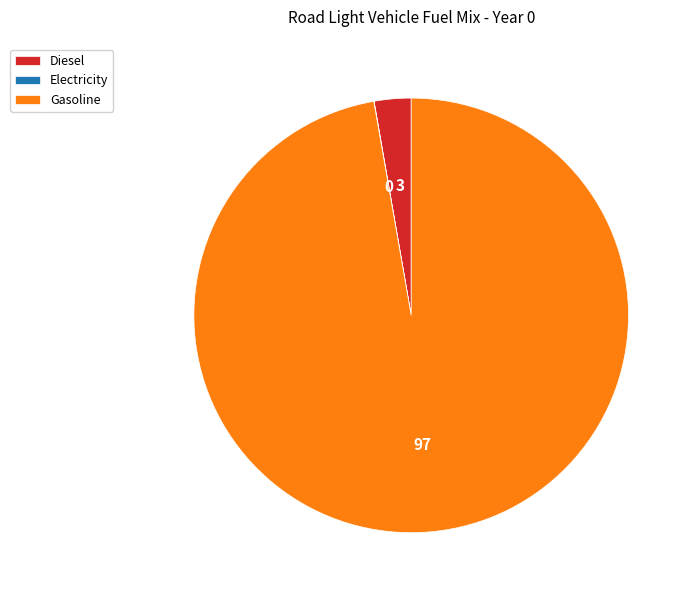

Which slice is the largest?

Gasoline